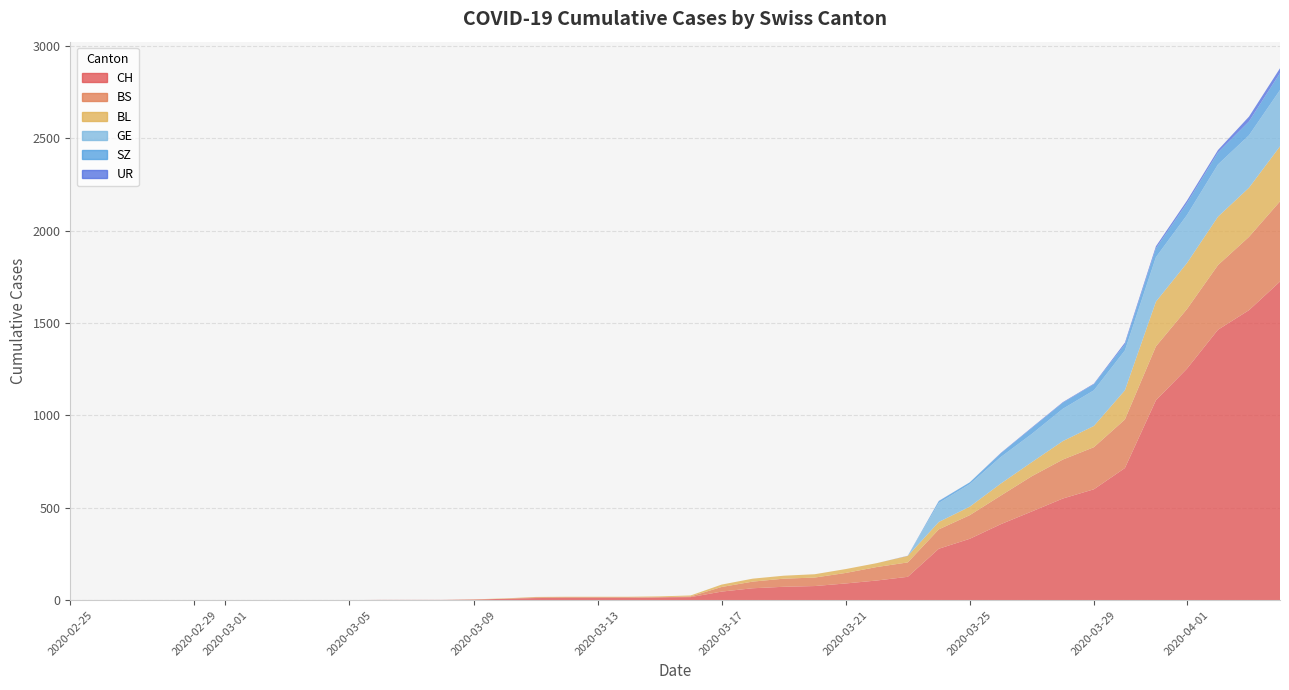

Reading left to right, transcribe all the data shown in this chart.

CH: 0	0	0	0	0	0	0	0	0	0	1	1	1	3	7	11	12	12	12	15	16	46	64	72	76	90	106	126	278	332	411	480	550	600	715	1082	1253	1464	1570	1725
BS: 0	0	0	0	0	0	0	0	0	0	0	0	0	0	0	4	4	4	4	0	4	25	36	44	46	57	73	78	105	128	155	191	211	228	263	292	323	350	397	434
BL: 0	0	0	0	0	0	0	0	0	0	0	0	0	1	2	2	2	2	2	5	5	13	16	16	18	21	21	35	40	46	65	76	100	115	158	242	249	262	266	298
GE: 0	0	0	0	0	0	0	0	0	0	0	0	0	0	0	0	0	0	0	0	0	0	0	0	0	0	0	0	103	122	144	153	175	193	216	241	260	283	284	305
SZ: 0	0	0	0	0	0	0	0	0	0	0	0	0	0	0	0	0	0	0	0	0	0	0	0	0	0	0	0	10	10	20	32	33	33	33	48	65	65	75	92
UR: 0	0	0	0	0	0	0	0	0	0	0	0	0	0	0	0	0	0	0	0	0	0	0	0	0	0	0	1	1	0	2	3	3	3	9	11	13	13	26	26